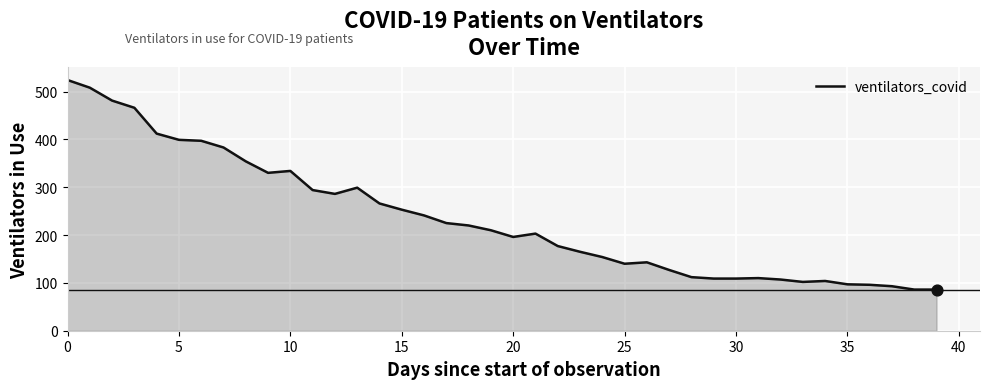

What is the maximum value shown in the chart?

524